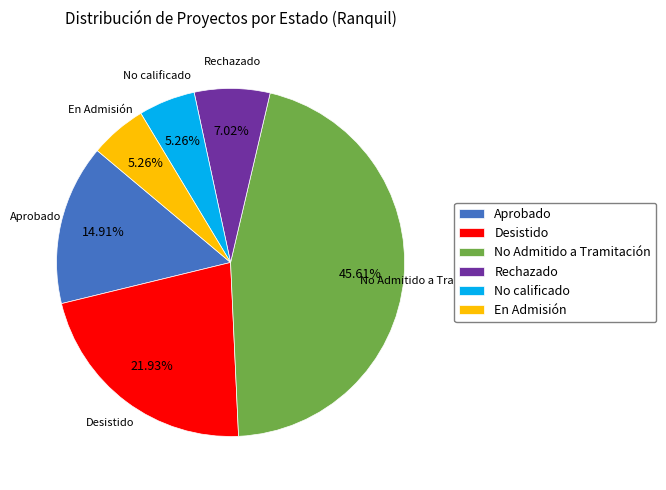

How many slices are in this pie chart?

6